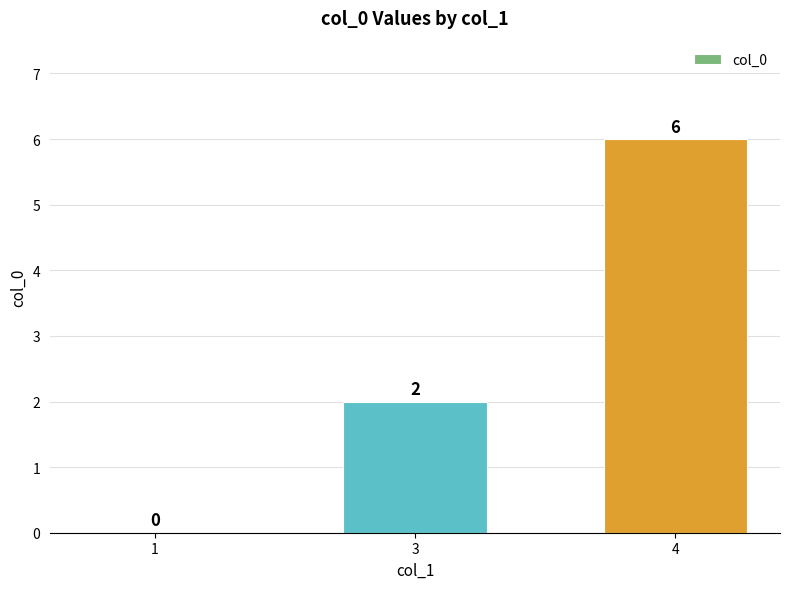

What is the greatest value displayed?

6